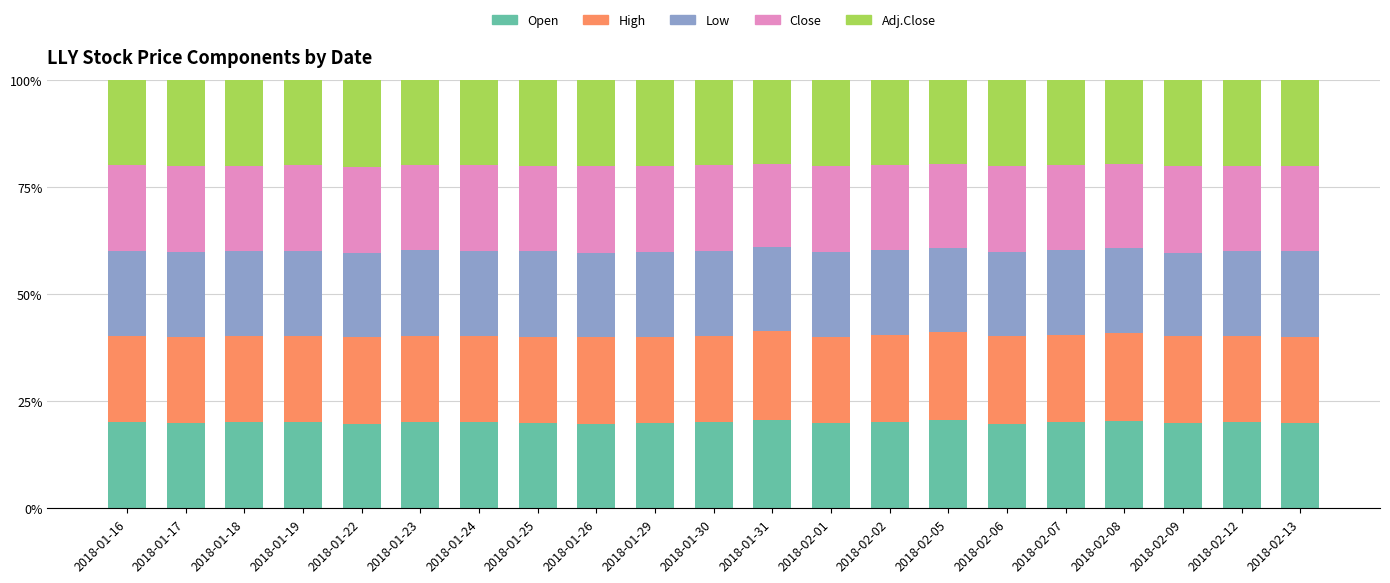

The Open series shows 19.7 at 2018-01-26. True or false?

True